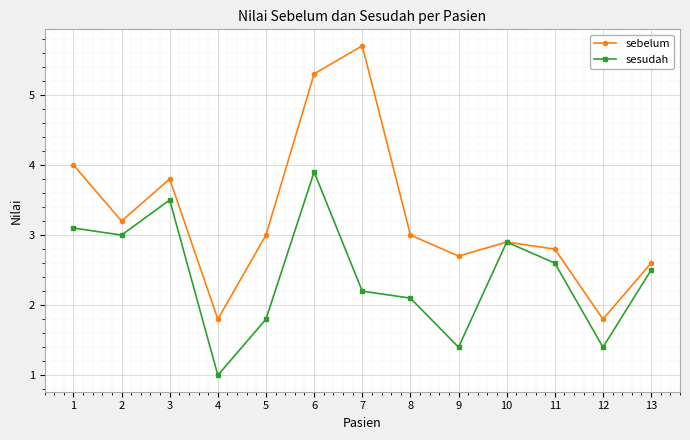

The value of sebelum at 10 is 1.9. True or false?

False